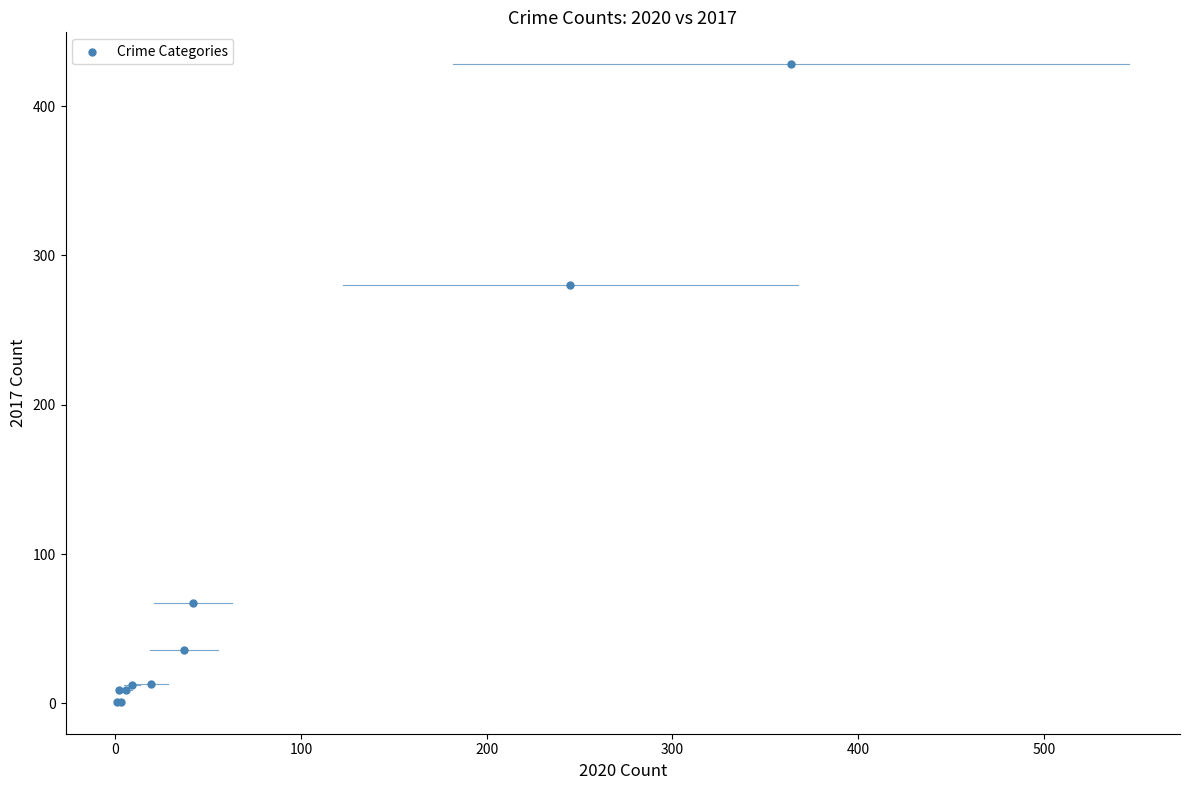

What Y value in the scatter plot is closest to 214?

280